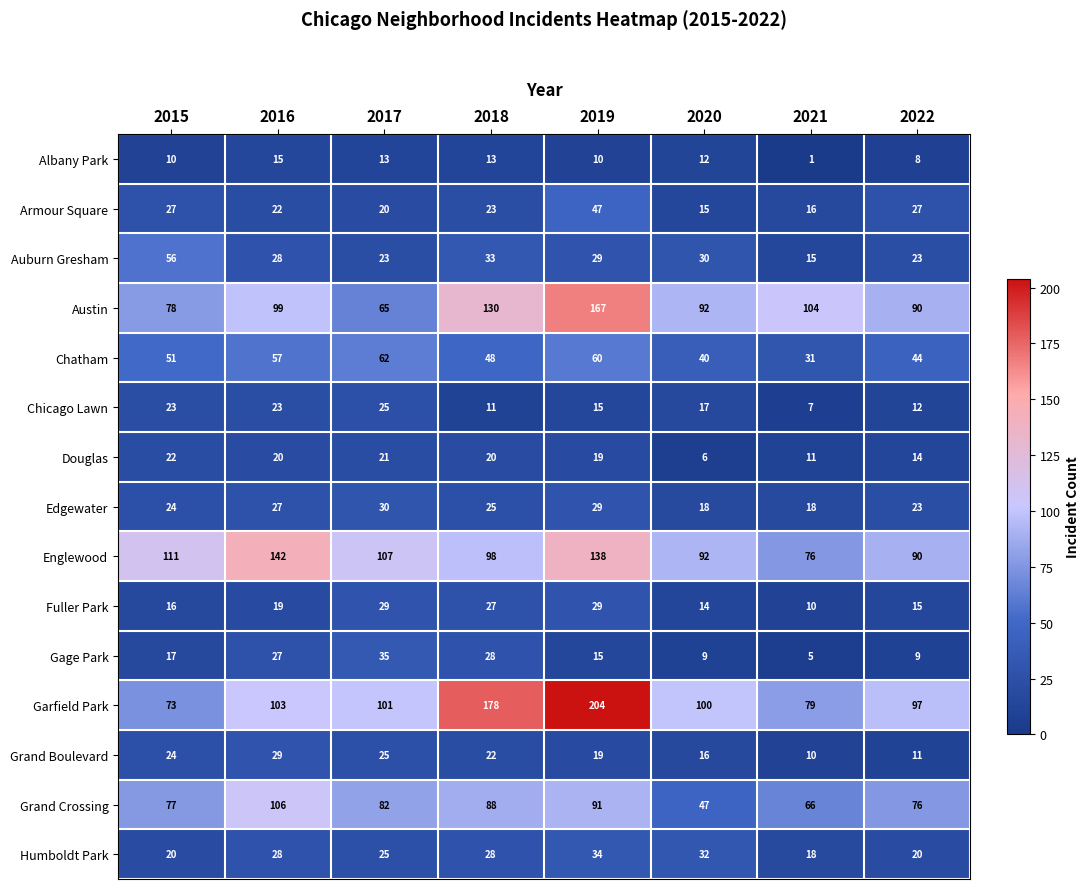

The Auburn Gresham series shows 23 at 2022. True or false?

True